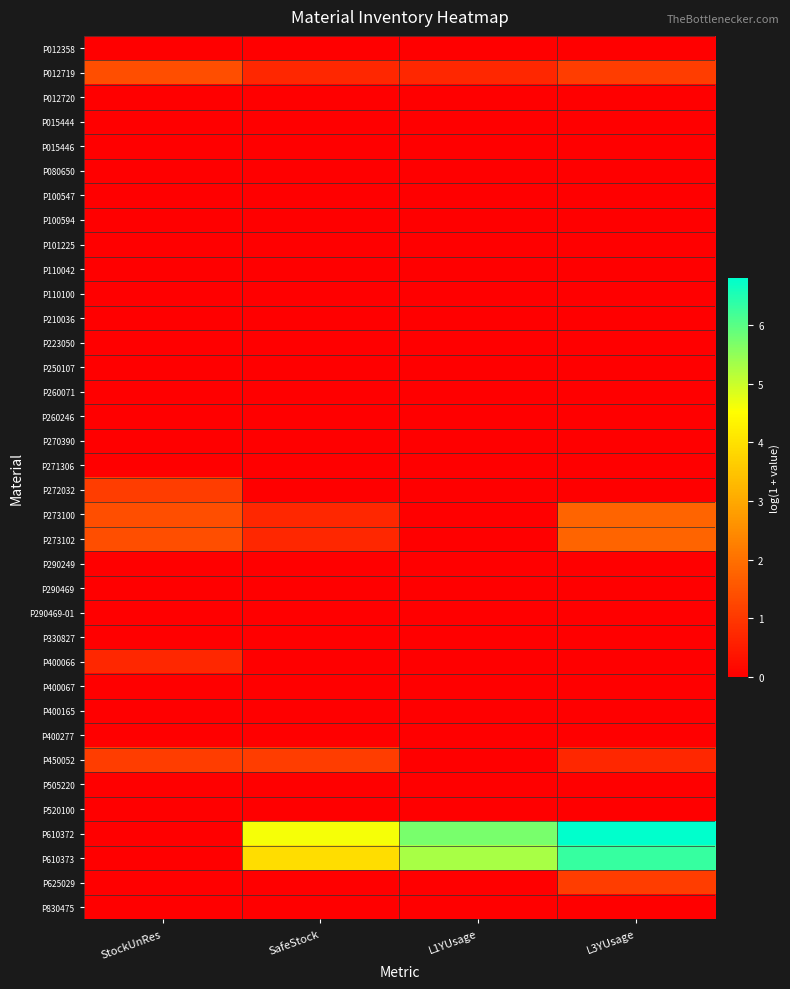

Which has a higher value, L1YUsage or L3YUsage?

L1YUsage